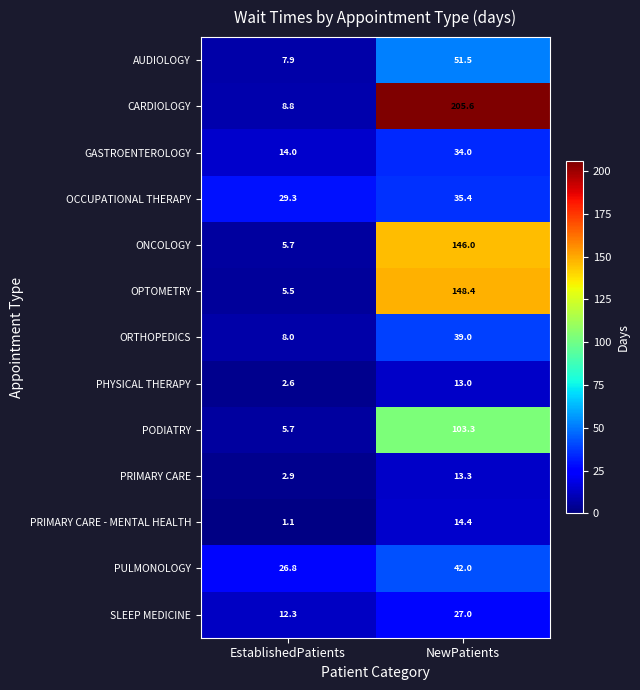

Reading right to left, transcribe all the data shown in this chart.

AUDIOLOGY: 51.5	7.9
CARDIOLOGY: 205.6	8.8
GASTROENTEROLOGY: 34.0	14.0
OCCUPATIONAL THERAPY: 35.4	29.3
ONCOLOGY: 146.0	5.7
OPTOMETRY: 148.4	5.5
ORTHOPEDICS: 39.0	8.0
PHYSICAL THERAPY: 13.0	2.6
PODIATRY: 103.3	5.7
PRIMARY CARE: 13.3	2.9
PRIMARY CARE - MENTAL HEALTH: 14.4	1.1
PULMONOLOGY: 42.0	26.8
SLEEP MEDICINE: 27.0	12.3